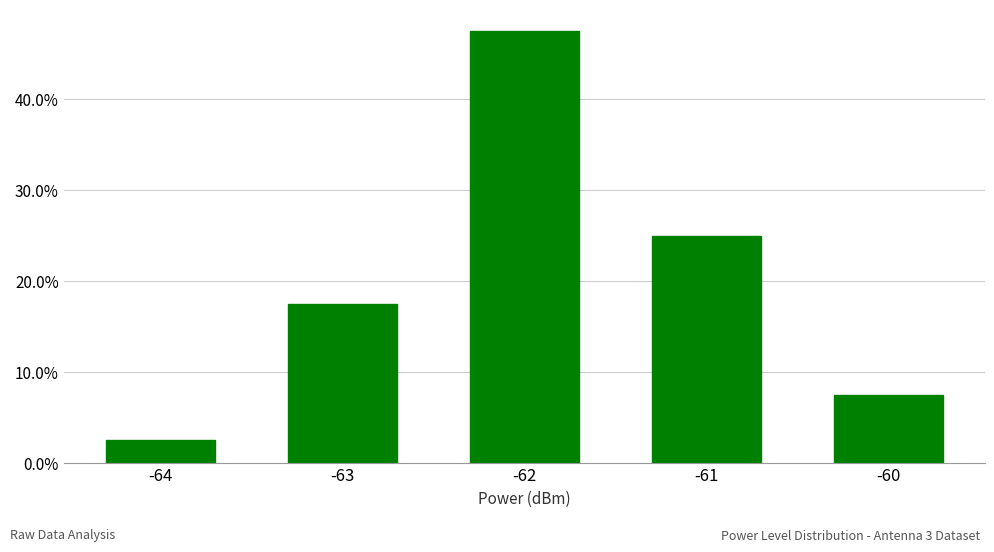

What is the change in value from -61 to -60?

-0.2